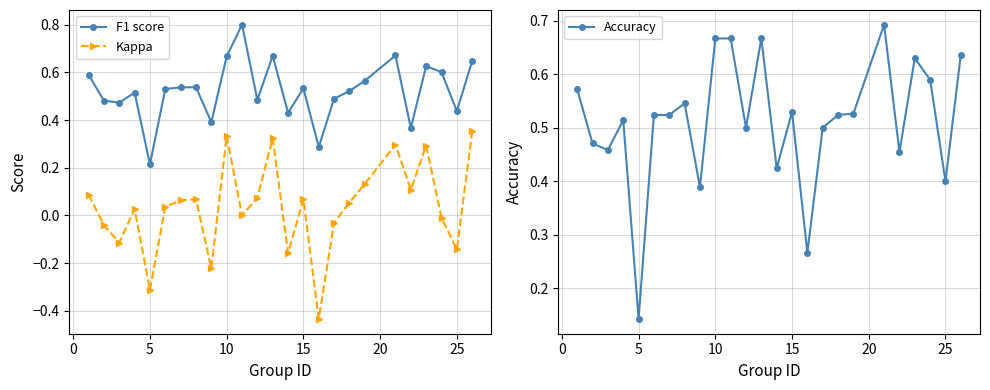

True or false: Accuracy and Kappa cross at least once.

False